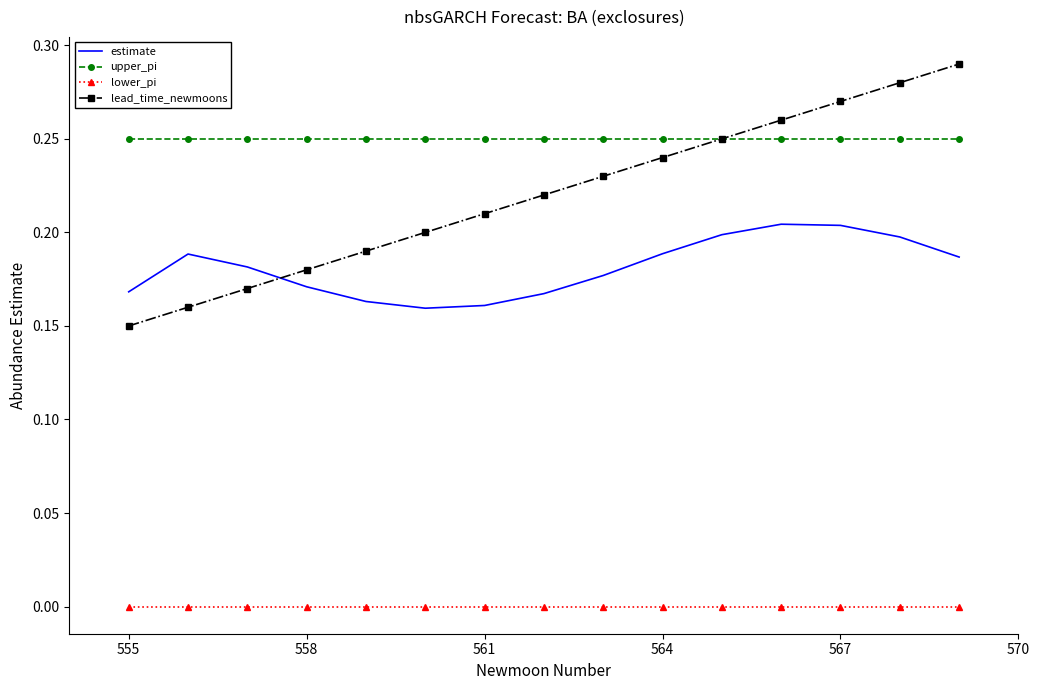

Which series has the largest total across all categories?

upper_pi